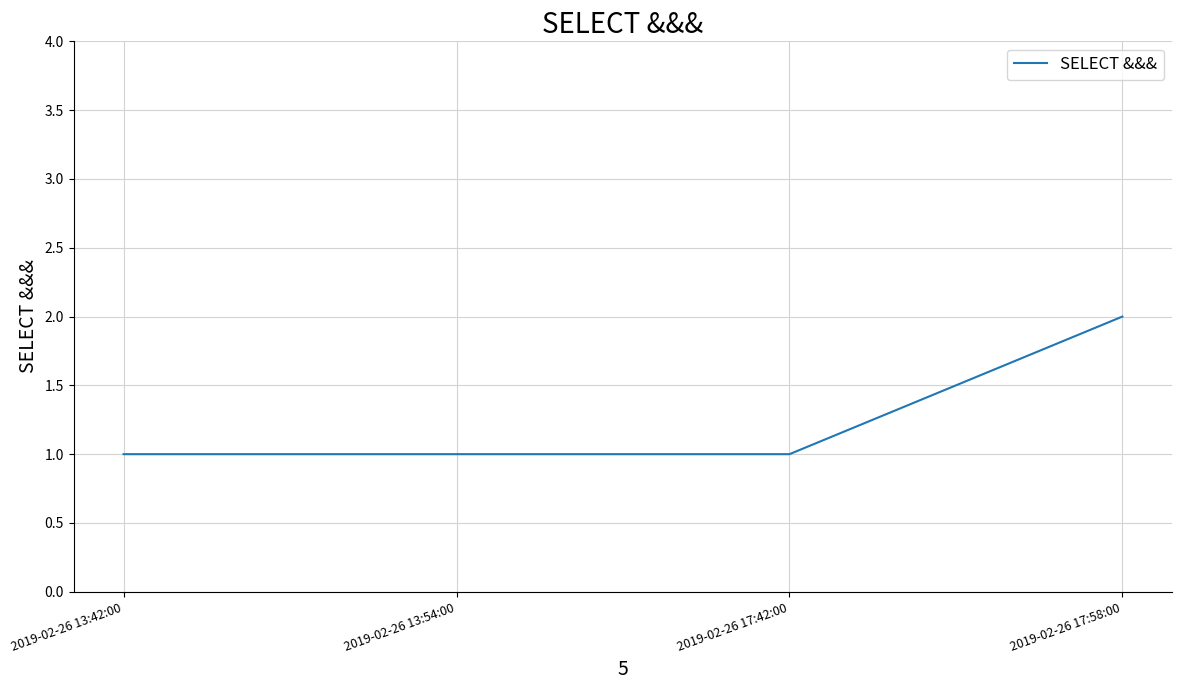

How many lines are shown in the chart?

1